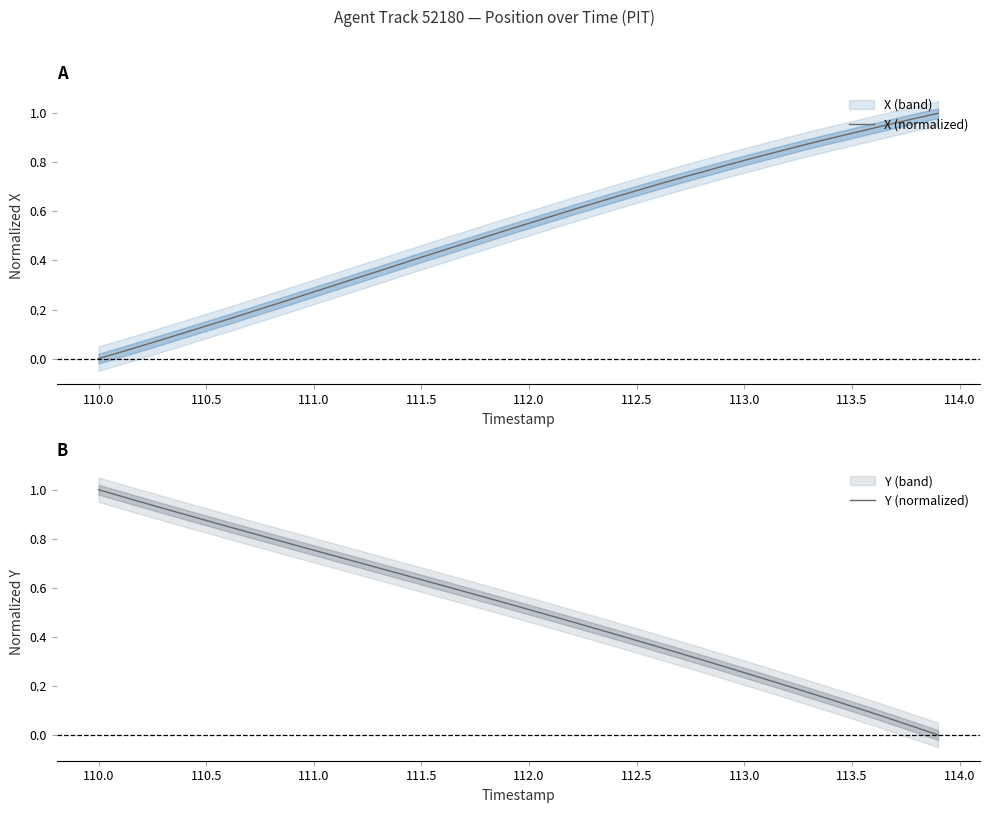

How many lines are shown in the chart?

2